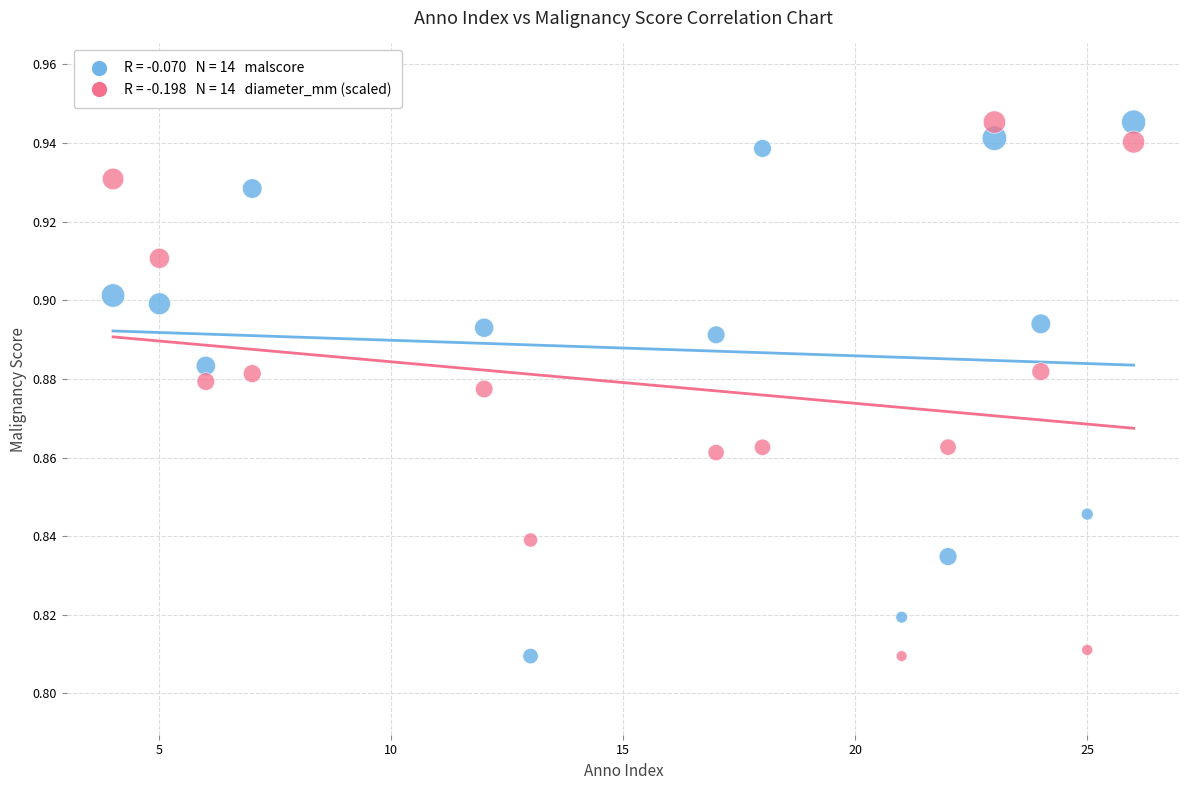

Across all data points, what is the range of X values (max minus min)?

22.0